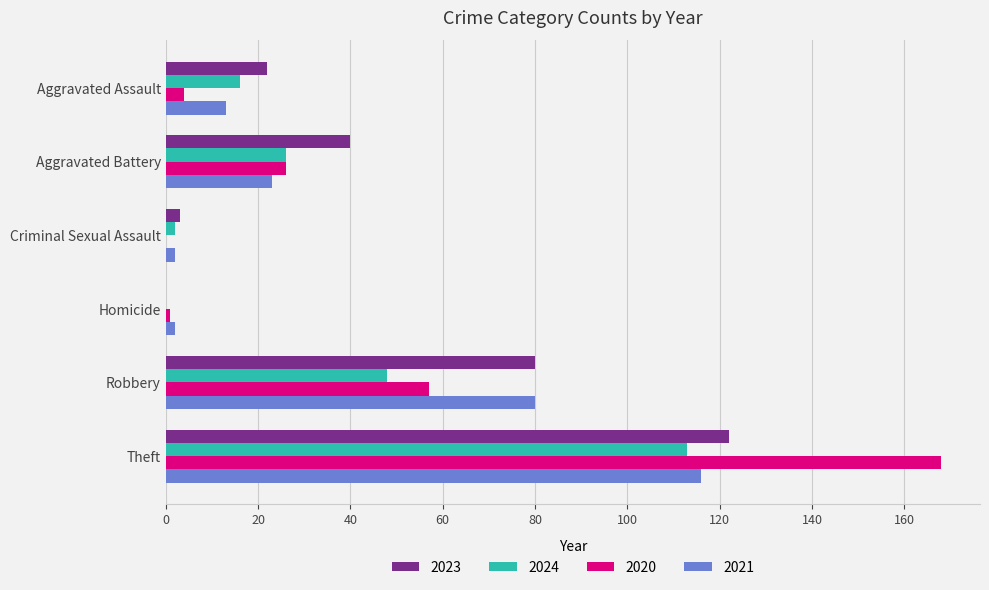

What are all the series names shown in the legend?

2023, 2024, 2020, 2021